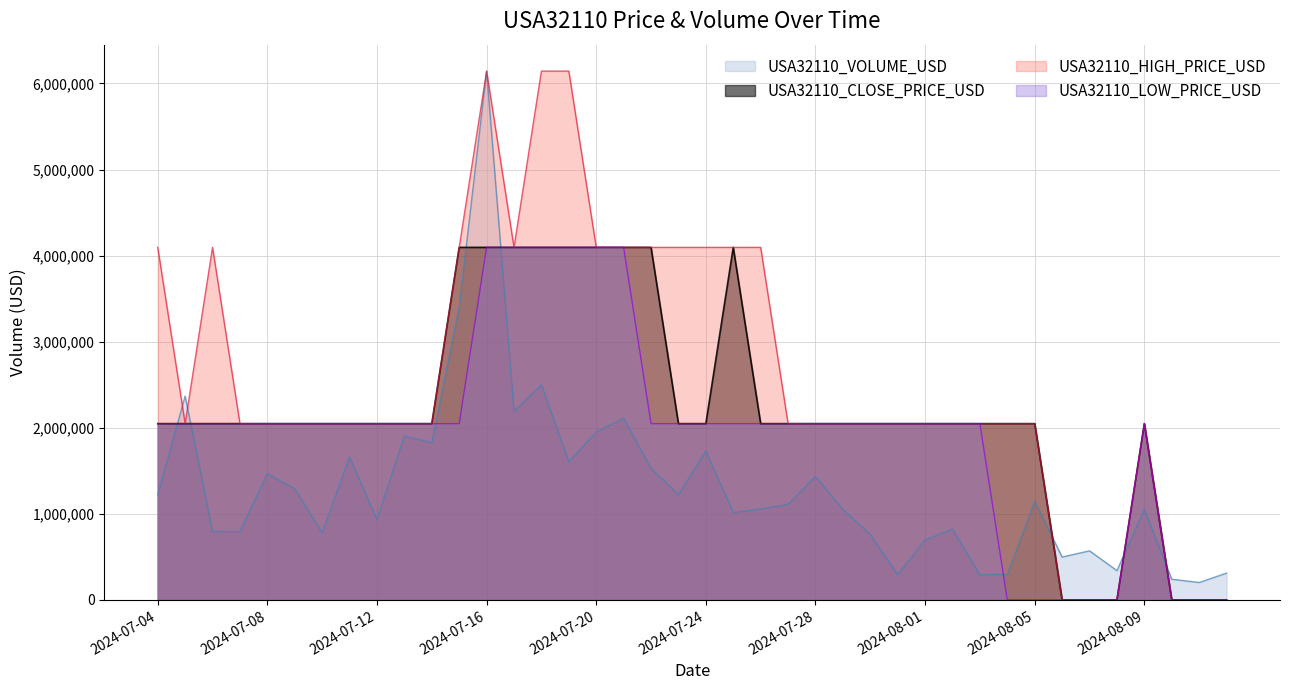

Reading left to right, what are all the values shown in this chart?

USA32110_CLOSE_PRICE_USD: 2024-07-04=2047871.9	2024-07-05=2047871.9	2024-07-06=2047871.9	2024-07-07=2047871.9	2024-07-08=2047871.9	2024-07-09=2047871.9	2024-07-10=2047871.9	2024-07-11=2047871.9	2024-07-12=2047871.9	2024-07-13=2047871.9	2024-07-14=2047871.9	2024-07-15=4095743.8	2024-07-16=4095743.8	2024-07-17=4095743.8	2024-07-18=4095743.8	2024-07-19=4095743.8	2024-07-20=4095743.8	2024-07-21=4095743.8	2024-07-22=4095743.8	2024-07-23=2047871.9	2024-07-24=2047871.9	2024-07-25=4095743.8	2024-07-26=2047871.9	2024-07-27=2047871.9	2024-07-28=2047871.9	2024-07-29=2047871.9	2024-07-30=2047871.9	2024-07-31=2047871.9	2024-08-01=2047871.9	2024-08-02=2047871.9	2024-08-03=2047871.9	2024-08-04=2047871.9	2024-08-05=2047871.9	2024-08-06=0.0	2024-08-07=0.0	2024-08-08=0.0	2024-08-09=2047871.9	2024-08-10=0.0	2024-08-11=0.0	2024-08-12=0.0
USA32110_HIGH_PRICE_USD: 2024-07-04=4095743.8	2024-07-05=2047871.9	2024-07-06=4095743.8	2024-07-07=2047871.9	2024-07-08=2047871.9	2024-07-09=2047871.9	2024-07-10=2047871.9	2024-07-11=2047871.9	2024-07-12=2047871.9	2024-07-13=2047871.9	2024-07-14=2047871.9	2024-07-15=4095743.8	2024-07-16=6143616.0	2024-07-17=4095743.8	2024-07-18=6143616.0	2024-07-19=6143616.0	2024-07-20=4095743.8	2024-07-21=4095743.8	2024-07-22=4095743.8	2024-07-23=4095743.8	2024-07-24=4095743.8	2024-07-25=4095743.8	2024-07-26=4095743.8	2024-07-27=2047871.9	2024-07-28=2047871.9	2024-07-29=2047871.9	2024-07-30=2047871.9	2024-07-31=2047871.9	2024-08-01=2047871.9	2024-08-02=2047871.9	2024-08-03=2047871.9	2024-08-04=2047871.9	2024-08-05=2047871.9	2024-08-06=0.0	2024-08-07=0.0	2024-08-08=0.0	2024-08-09=2047871.9	2024-08-10=0.0	2024-08-11=0.0	2024-08-12=0.0
USA32110_LOW_PRICE_USD: 2024-07-04=2047871.9	2024-07-05=2047871.9	2024-07-06=2047871.9	2024-07-07=2047871.9	2024-07-08=2047871.9	2024-07-09=2047871.9	2024-07-10=2047871.9	2024-07-11=2047871.9	2024-07-12=2047871.9	2024-07-13=2047871.9	2024-07-14=2047871.9	2024-07-15=2047871.9	2024-07-16=4095743.8	2024-07-17=4095743.8	2024-07-18=4095743.8	2024-07-19=4095743.8	2024-07-20=4095743.8	2024-07-21=4095743.8	2024-07-22=2047871.9	2024-07-23=2047871.9	2024-07-24=2047871.9	2024-07-25=2047871.9	2024-07-26=2047871.9	2024-07-27=2047871.9	2024-07-28=2047871.9	2024-07-29=2047871.9	2024-07-30=2047871.9	2024-07-31=2047871.9	2024-08-01=2047871.9	2024-08-02=2047871.9	2024-08-03=2047871.9	2024-08-04=0.0	2024-08-05=0.0	2024-08-06=0.0	2024-08-07=0.0	2024-08-08=0.0	2024-08-09=2047871.9	2024-08-10=0.0	2024-08-11=0.0	2024-08-12=0.0
USA32110_VOLUME_USD: 2024-07-04=1218714.0	2024-07-05=2367536.0	2024-07-06=794905.0	2024-07-07=792927.0	2024-07-08=1466207.0	2024-07-09=1292382.0	2024-07-10=778985.0	2024-07-11=1659456.0	2024-07-12=933921.0	2024-07-13=1904016.0	2024-07-14=1826156.0	2024-07-15=3398942.0	2024-07-16=6143616.0	2024-07-17=2188939.0	2024-07-18=2500222.0	2024-07-19=1602650.0	2024-07-20=1951092.0	2024-07-21=2109977.0	2024-07-22=1528035.0	2024-07-23=1222367.0	2024-07-24=1729142.0	2024-07-25=1014780.0	2024-07-26=1056890.0	2024-07-27=1110018.0	2024-07-28=1436564.0	2024-07-29=1050768.0	2024-07-30=759599.0	2024-07-31=293647.0	2024-08-01=696753.0	2024-08-02=823067.0	2024-08-03=292495.0	2024-08-04=297073.0	2024-08-05=1146299.0	2024-08-06=497929.0	2024-08-07=570080.0	2024-08-08=340170.0	2024-08-09=1050340.0	2024-08-10=240377.0	2024-08-11=202135.0	2024-08-12=311100.0